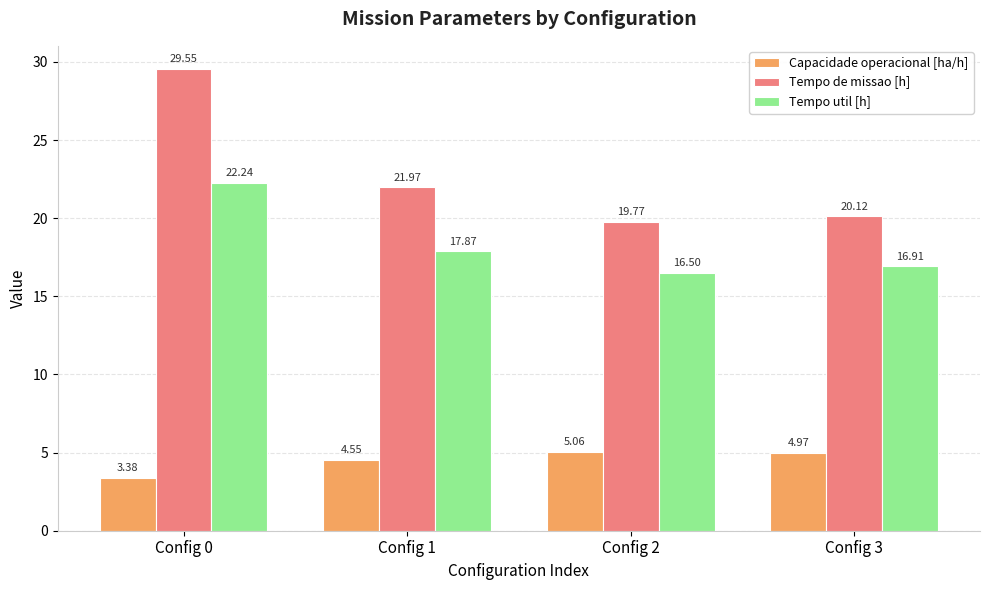

How many values in the Tempo util [h] series are below 17?

2